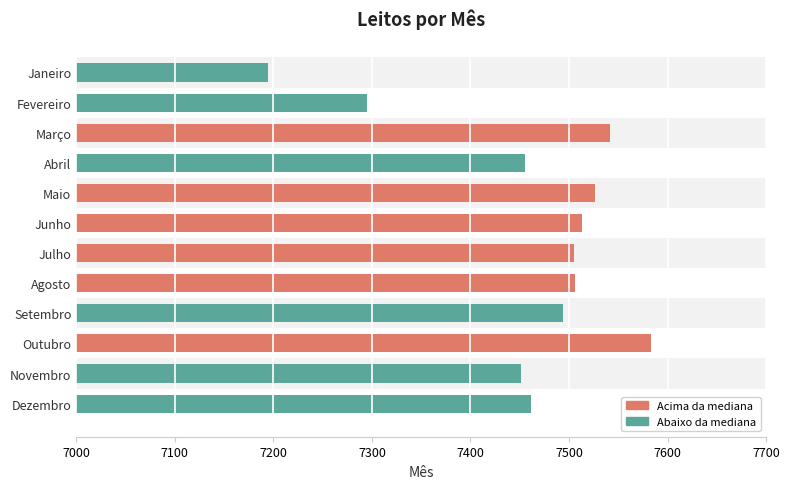

Count the number of categories in the chart.

12